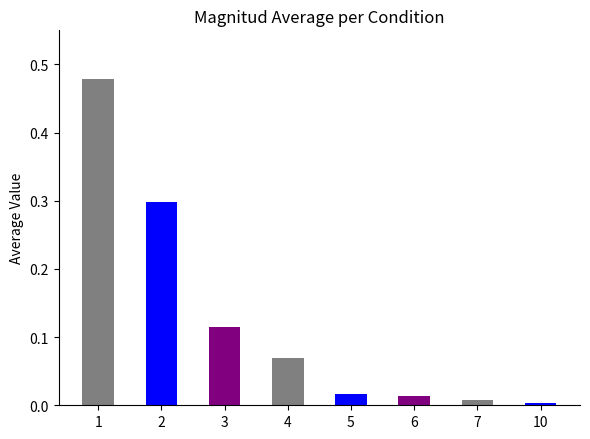

True or false: the data shows 0.0 at 6.

True